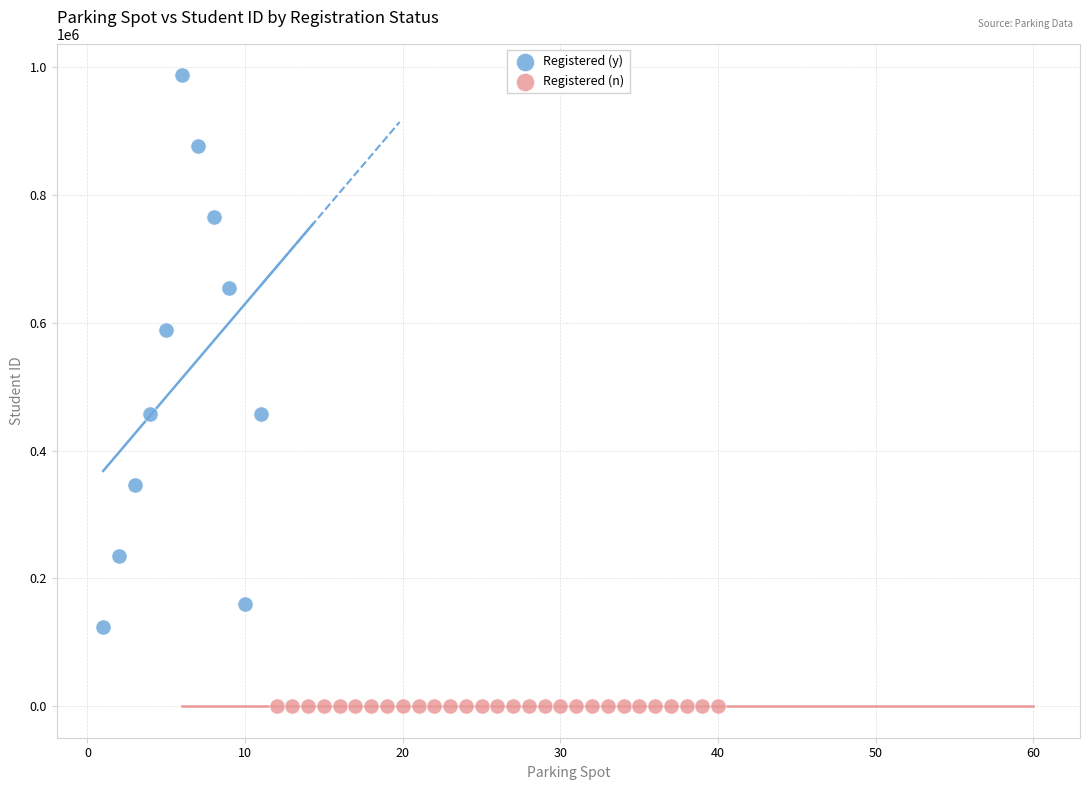

Which series reaches the maximum Y coordinate?

Registered (y)